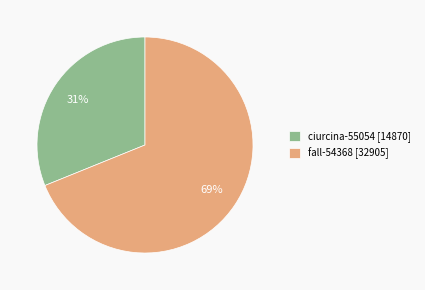

How many slices are in this pie chart?

2